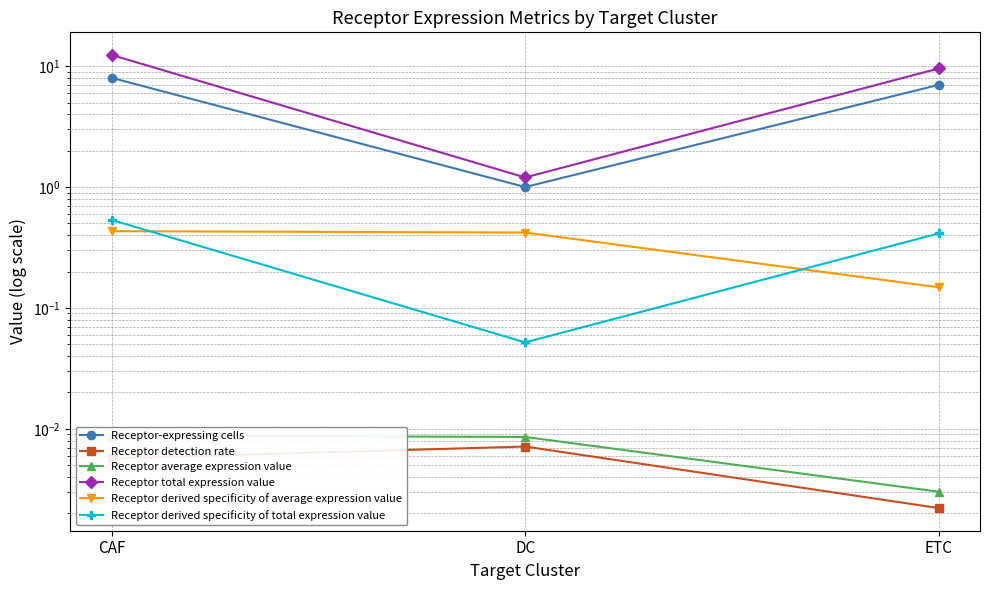

Which label corresponds to the smallest value in the chart?

ETC